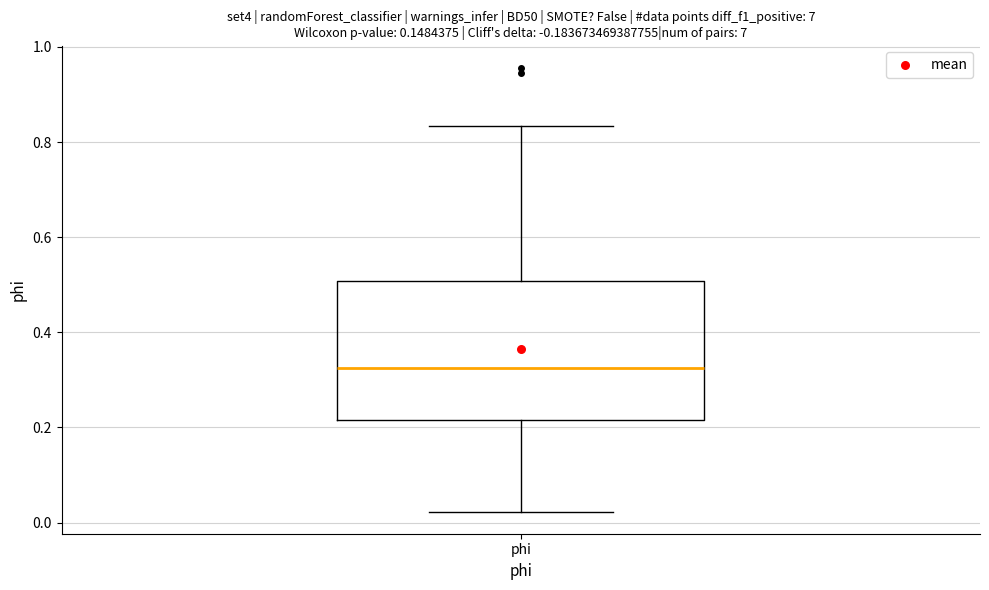

Transcribe this box plot: give where the median line is, the range the box spans, and where the two whiskers end, as read against the y-axis. The values are not printed on the chart, so give them approximately, as read against the axis.

median 0.32, box 0.22 to 0.50, whiskers 0.02 to 0.84